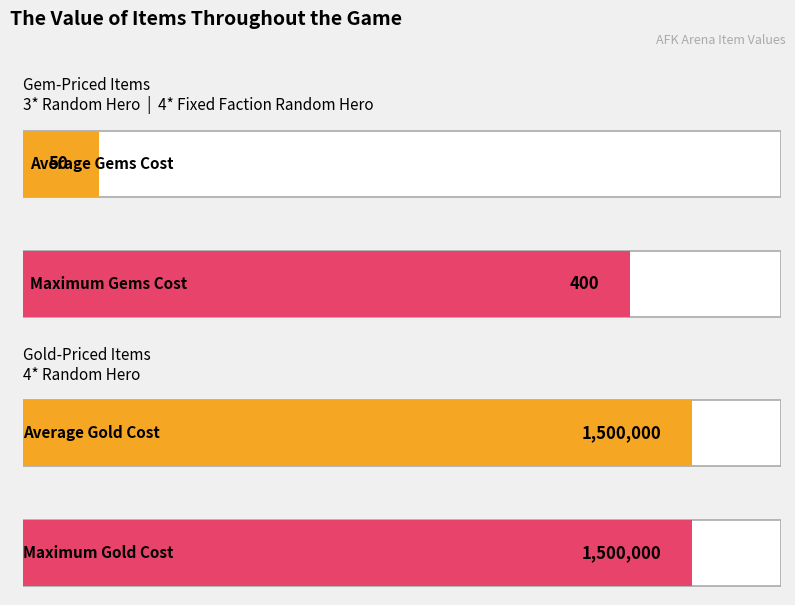

Does the chart contain any negative values?

No